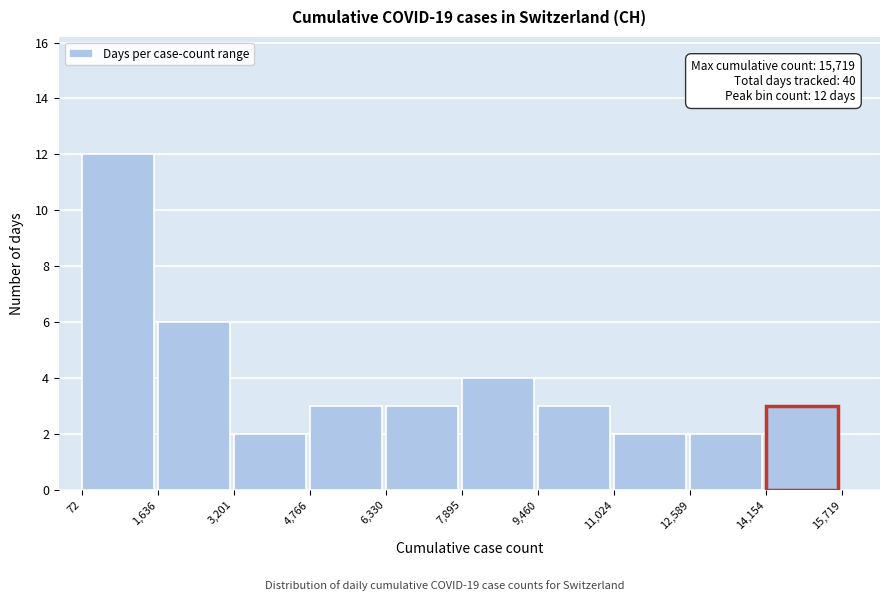

Over which range of the x-axis is the bar tallest?

72 to 1,636